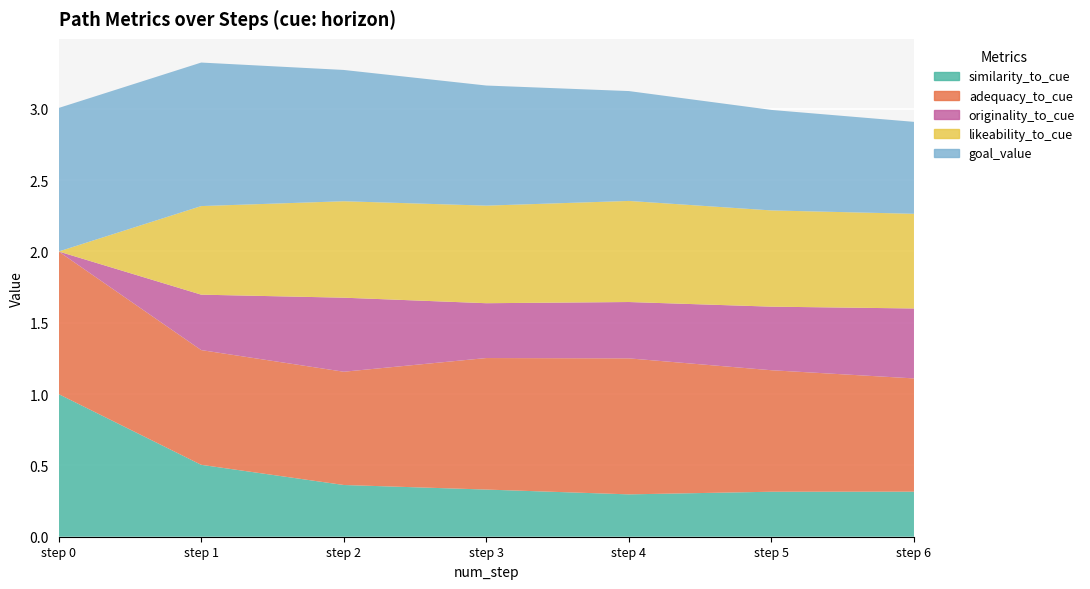

Reading right to left, list all the values displayed in this chart.

similarity_to_cue: 6=0.3	5=0.3	4=0.3	3=0.3	2=0.4	1=0.5	0=1.0
adequacy_to_cue: 6=0.8	5=0.9	4=1.0	3=0.9	2=0.8	1=0.8	0=1.0
originality_to_cue: 6=0.5	5=0.4	4=0.4	3=0.4	2=0.5	1=0.4	0=0.0
likeability_to_cue: 6=0.7	5=0.7	4=0.7	3=0.7	2=0.7	1=0.6	0=0.0
goal_value: 6=0.6	5=0.7	4=0.8	3=0.8	2=0.9	1=1.0	0=1.0